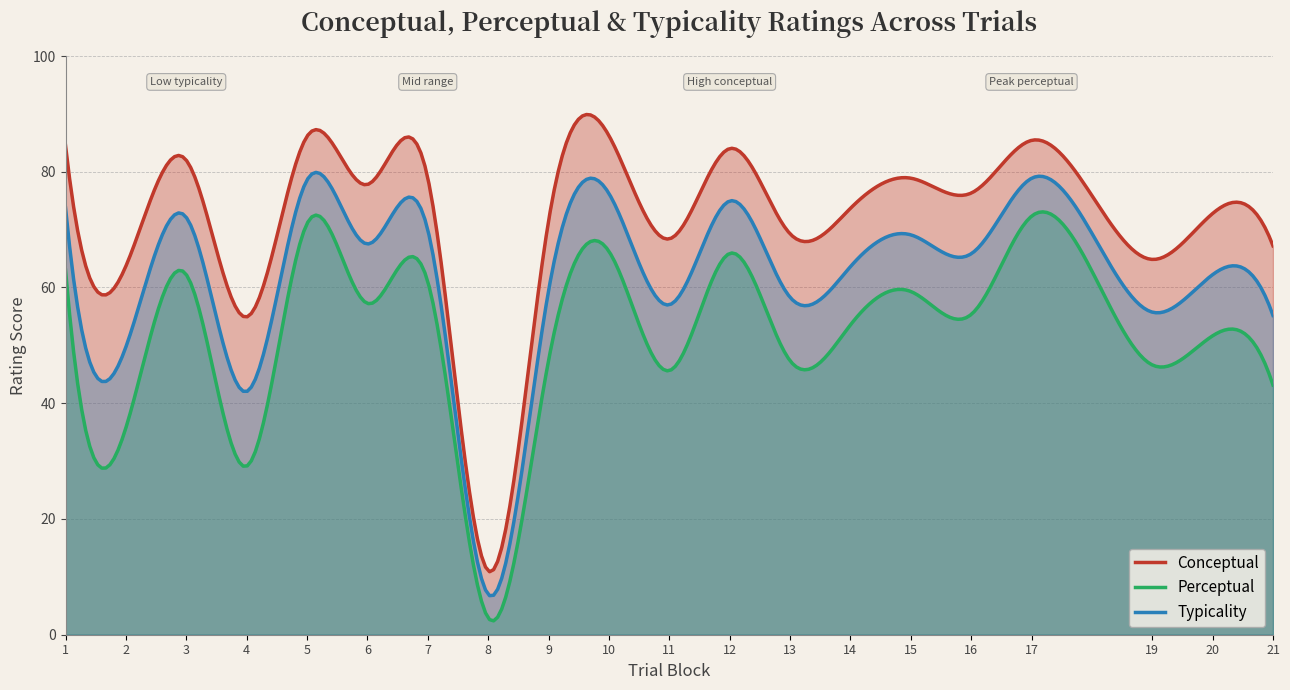

What is the difference between the highest and lowest values at 20?

21.1